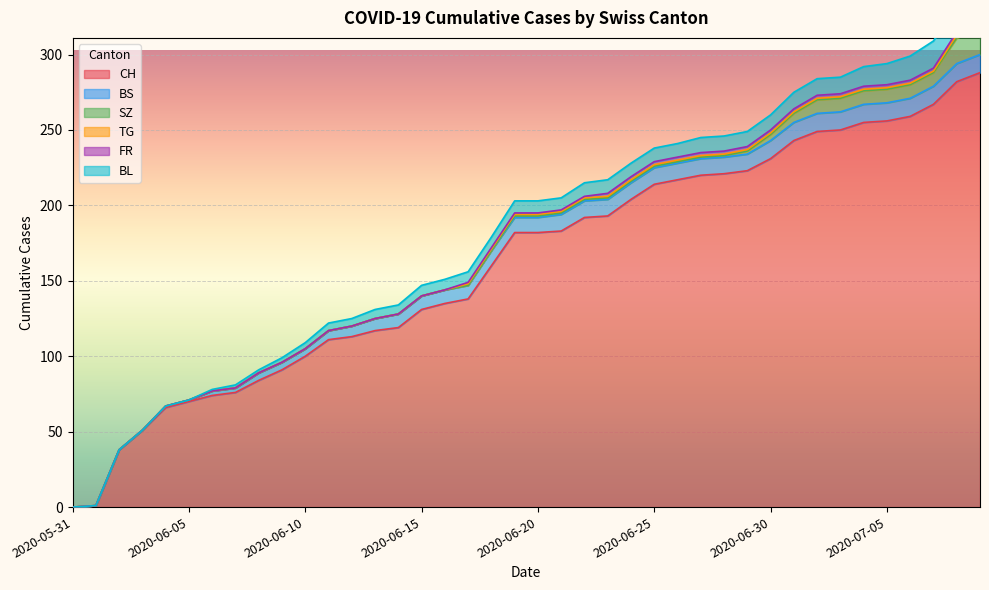

At which category is the sum across all series the highest?

2020-07-09